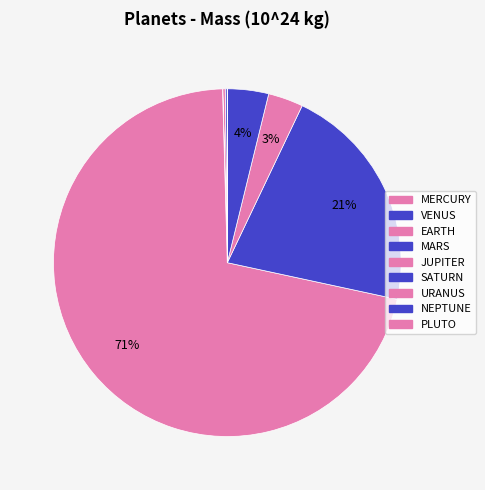

Do MERCURY and NEPTUNE together represent more than half of the pie?

No